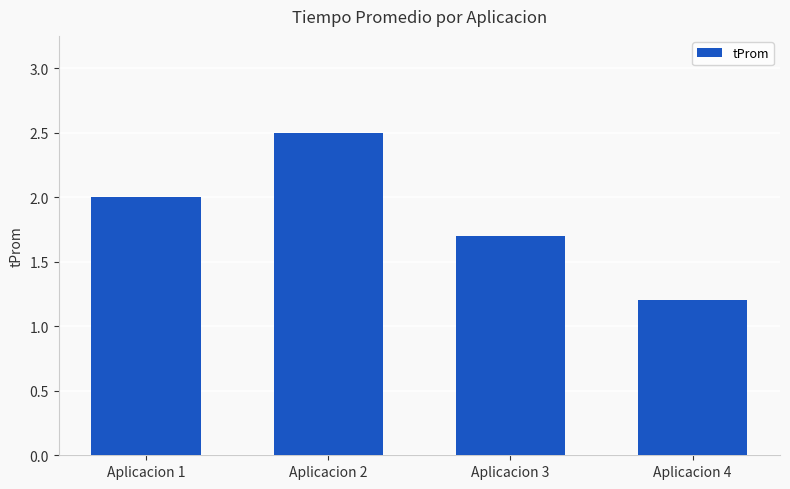

Count the values in the range 1 to 2.

3